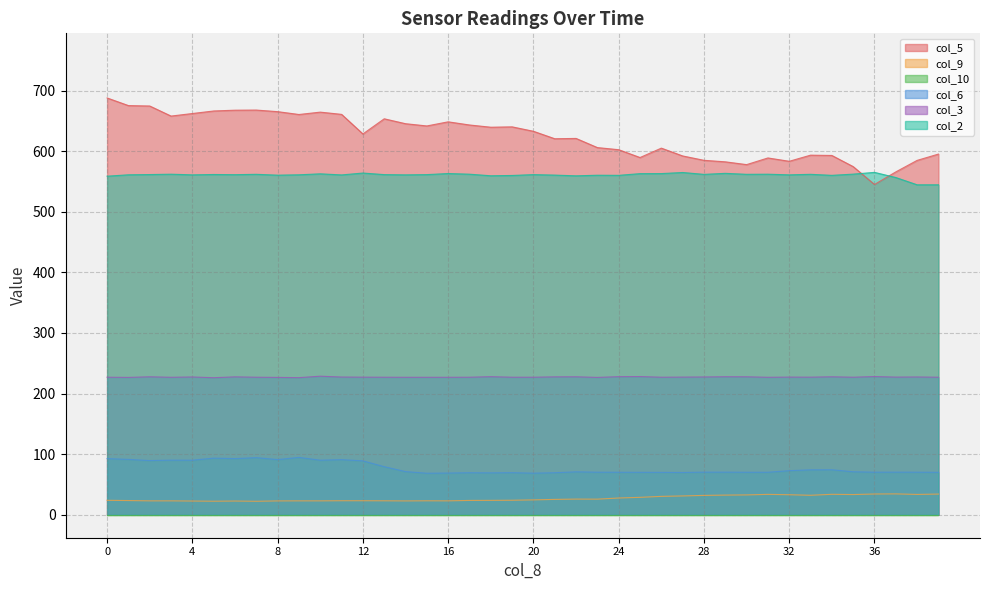

How many series are shown in this chart?

6